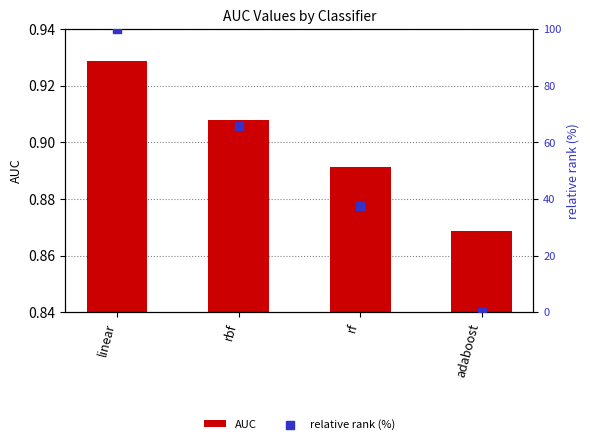

Which series has the largest Y range (max minus min)?

relative rank (%)